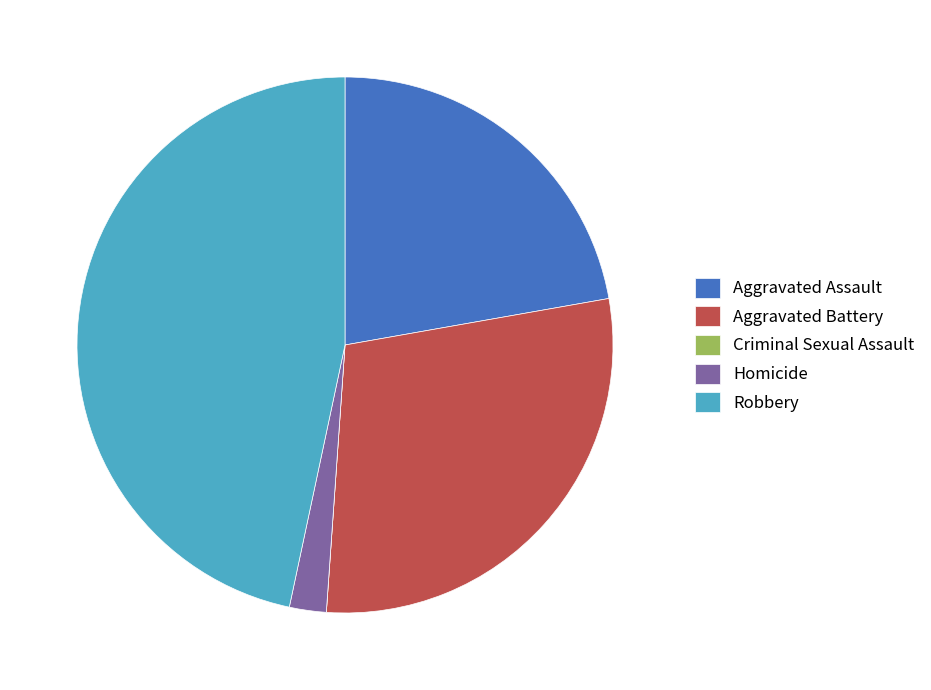

Is the sum of Aggravated Battery and Aggravated Assault greater than half?

Yes